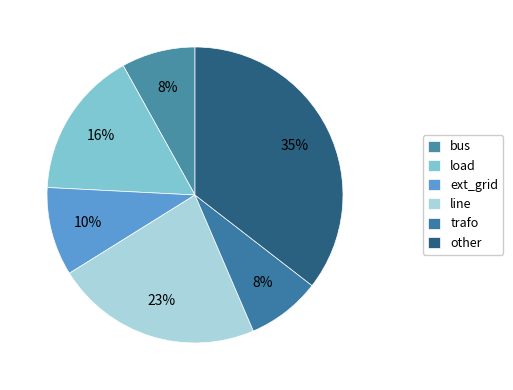

Which category has the smallest portion of the pie?

bus